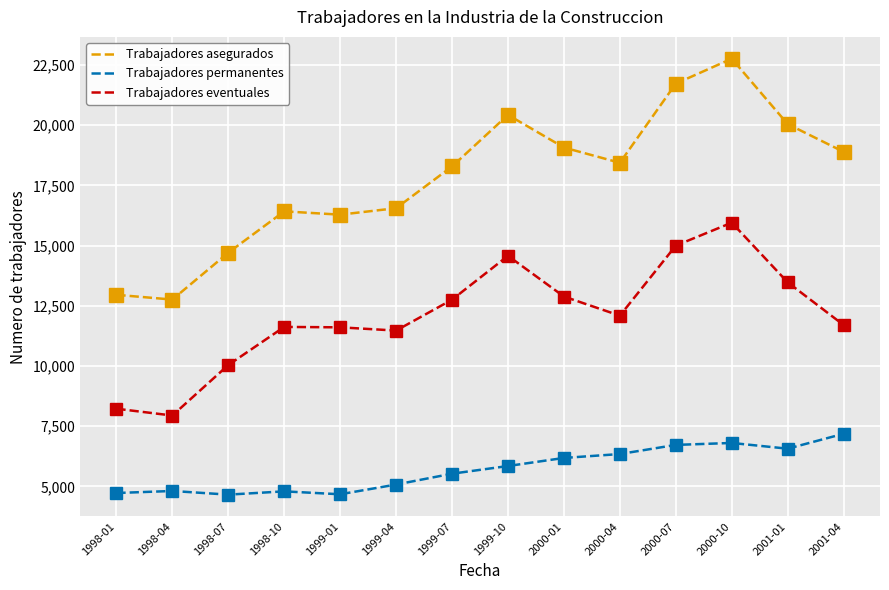

List the series in order of their overall mean, highest first.

Trabajadores asegurados, Trabajadores eventuales, Trabajadores permanentes